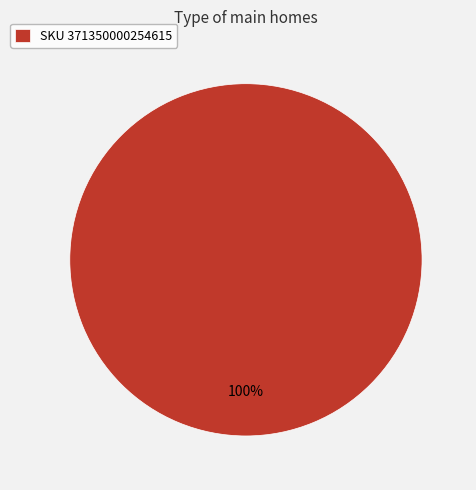

Is it true that SKU 371350000254615 is 100% of the pie?

True